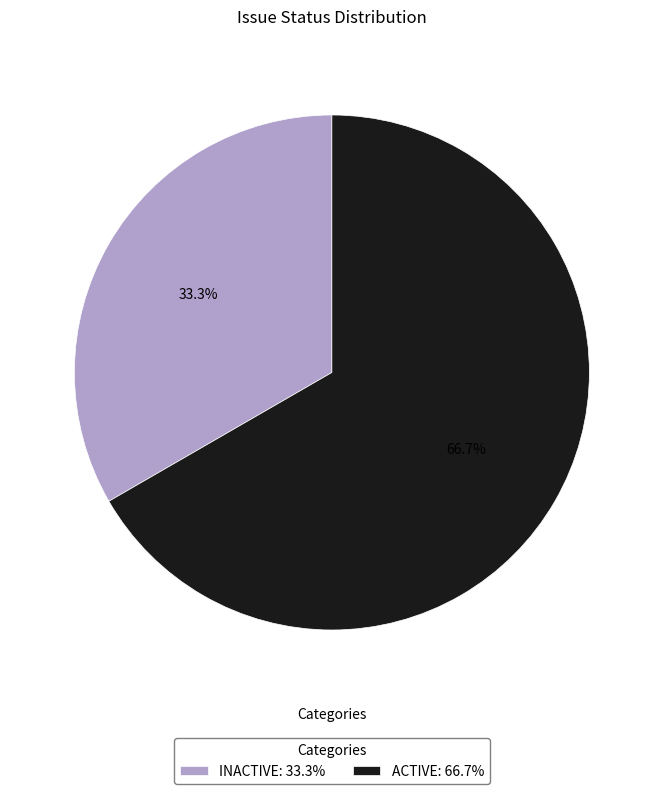

What is the largest slice in the pie chart?

ACTIVE